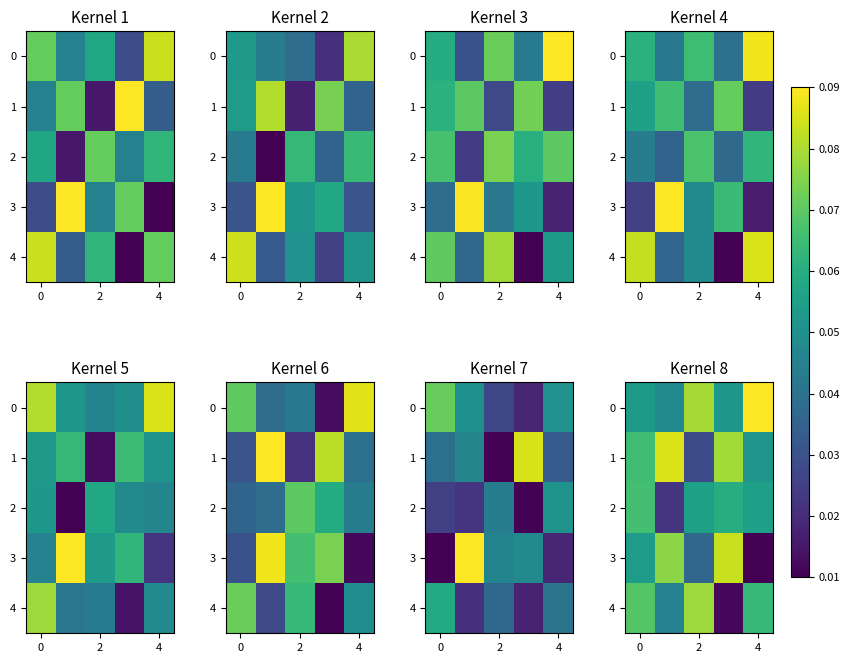

At how many categories does at least one series exceed 0?

5